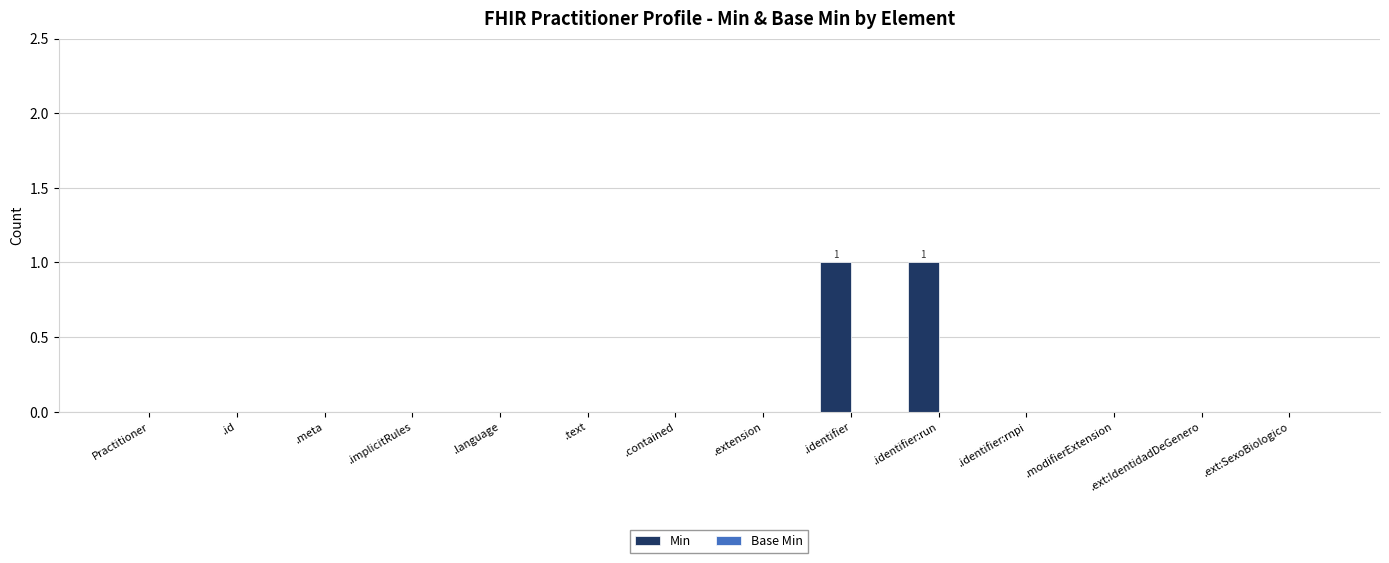

The value at .contained is 0. True or false?

True